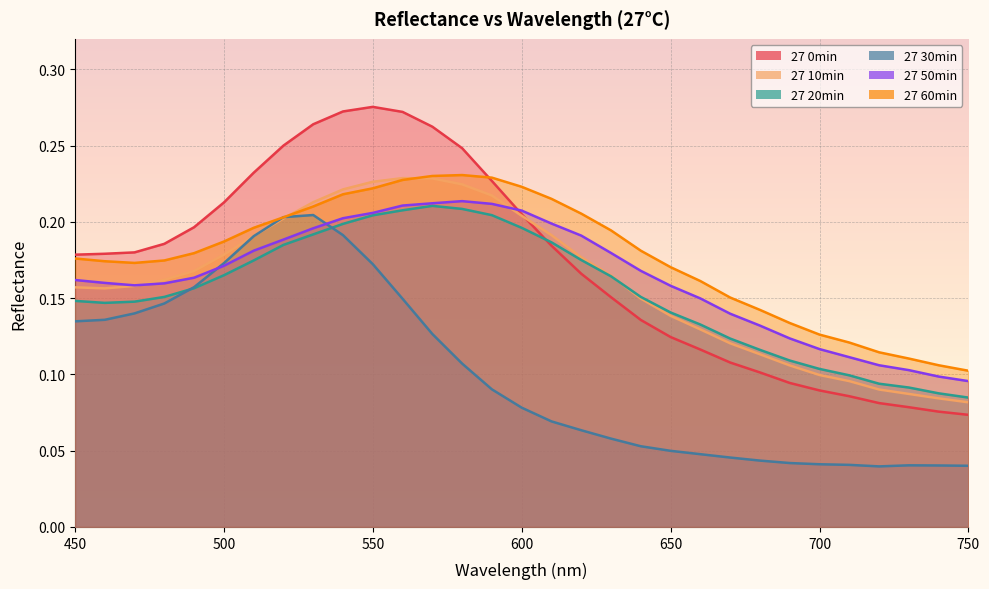

Reading left to right, list all the values displayed in this chart.

27 0min: 0.2	0.2	0.2	0.2	0.2	0.2	0.2	0.2	0.3	0.3	0.3	0.3	0.3	0.2	0.2	0.2	0.2	0.2	0.2	0.1	0.1	0.1	0.1	0.1	0.1	0.1	0.1	0.1	0.1	0.1	0.1
27 10min: 0.2	0.2	0.2	0.2	0.2	0.2	0.2	0.2	0.2	0.2	0.2	0.2	0.2	0.2	0.2	0.2	0.2	0.2	0.2	0.1	0.1	0.1	0.1	0.1	0.1	0.1	0.1	0.1	0.1	0.1	0.1
27 20min: 0.1	0.1	0.1	0.2	0.2	0.2	0.2	0.2	0.2	0.2	0.2	0.2	0.2	0.2	0.2	0.2	0.2	0.2	0.2	0.2	0.1	0.1	0.1	0.1	0.1	0.1	0.1	0.1	0.1	0.1	0.1
27 30min: 0.1	0.1	0.1	0.1	0.2	0.2	0.2	0.2	0.2	0.2	0.2	0.1	0.1	0.1	0.1	0.1	0.1	0.1	0.1	0.1	0.0	0.0	0.0	0.0	0.0	0.0	0.0	0.0	0.0	0.0	0.0
27 50min: 0.2	0.2	0.2	0.2	0.2	0.2	0.2	0.2	0.2	0.2	0.2	0.2	0.2	0.2	0.2	0.2	0.2	0.2	0.2	0.2	0.2	0.1	0.1	0.1	0.1	0.1	0.1	0.1	0.1	0.1	0.1
27 60min: 0.2	0.2	0.2	0.2	0.2	0.2	0.2	0.2	0.2	0.2	0.2	0.2	0.2	0.2	0.2	0.2	0.2	0.2	0.2	0.2	0.2	0.2	0.2	0.1	0.1	0.1	0.1	0.1	0.1	0.1	0.1